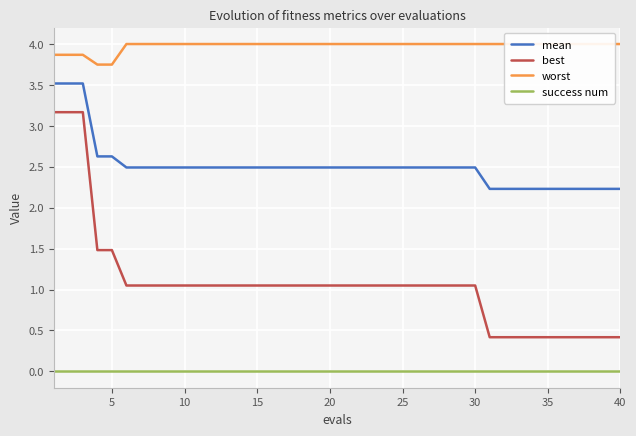

True or false: success num and mean cross at least once.

False